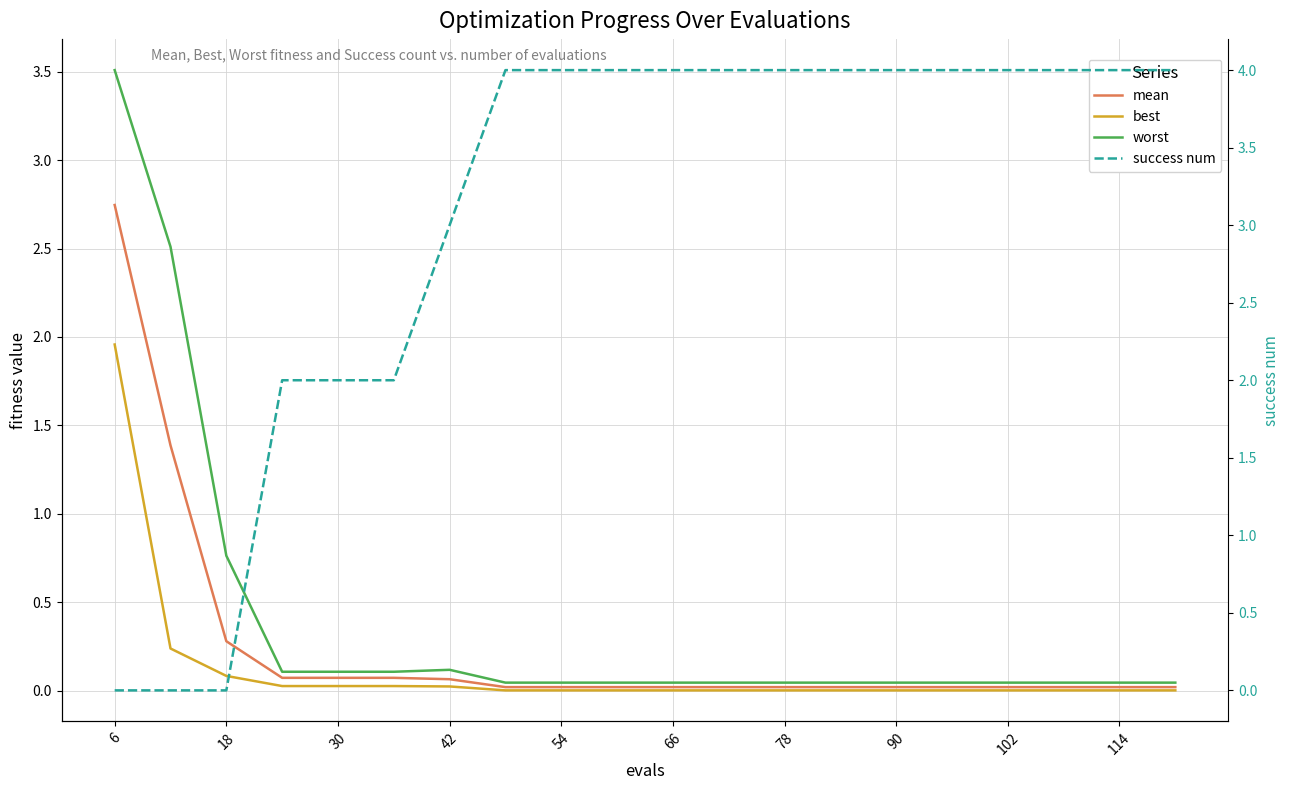

At which category does the chart reach its peak across all series?

90